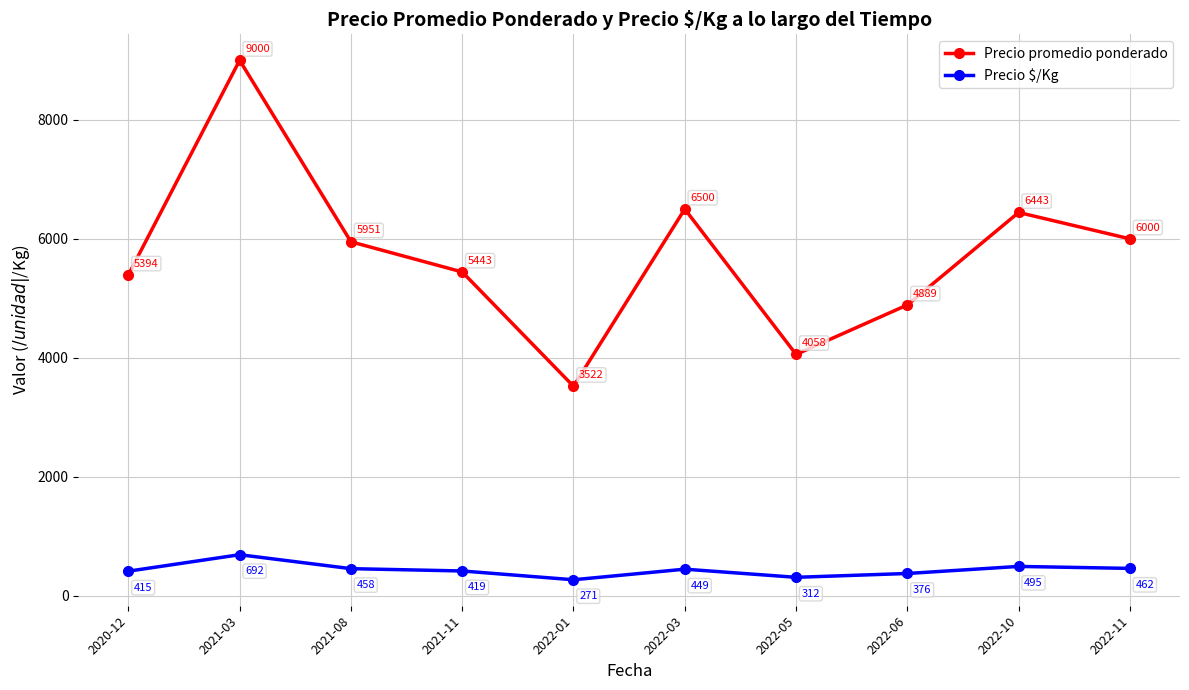

What is the average value of the Precio $/Kg series?

435.0